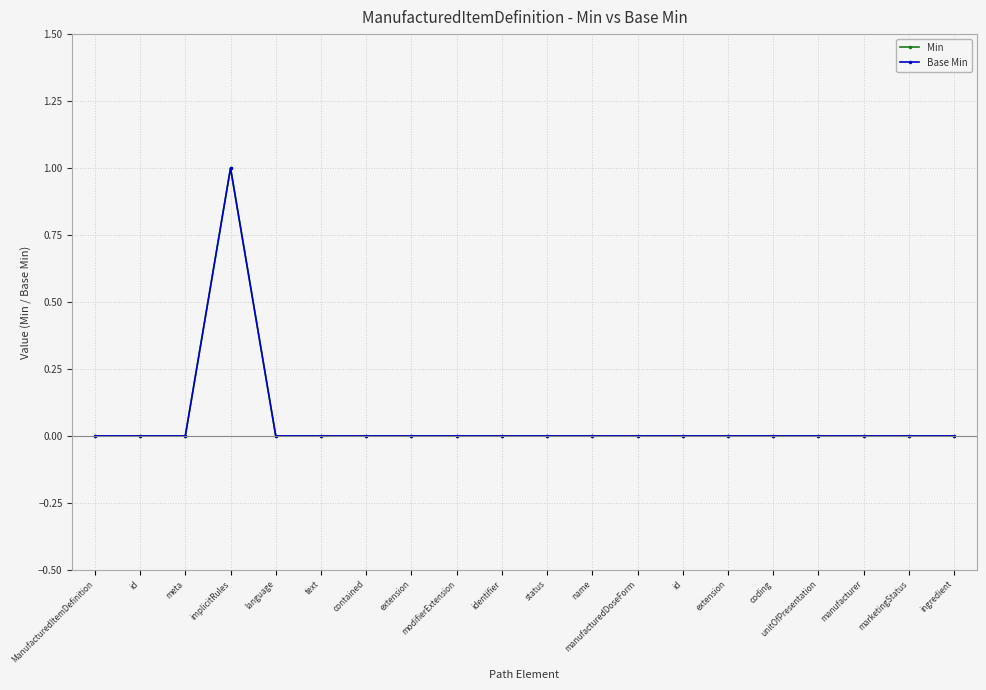

Is this an area chart (filled region under the line)?

No